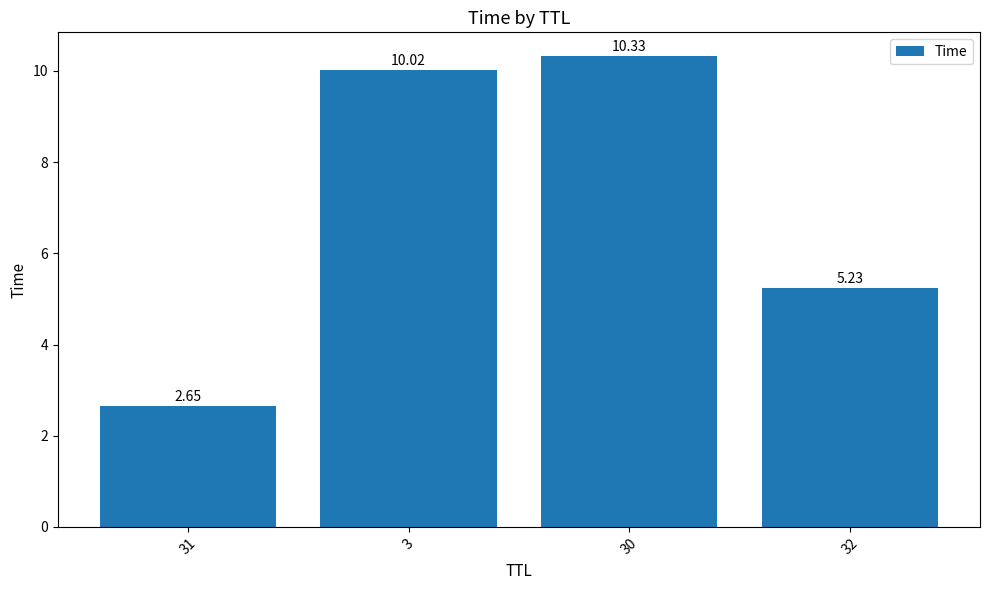

What is the change in value from 31 to 30?

+7.7